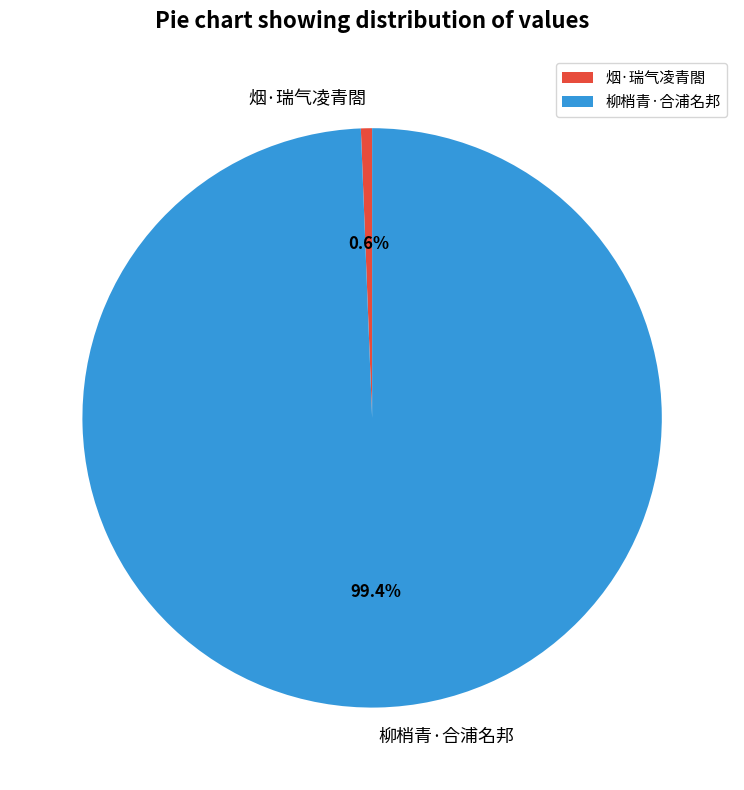

Which slice represents more than half of the pie?

柳梢青·合浦名邦